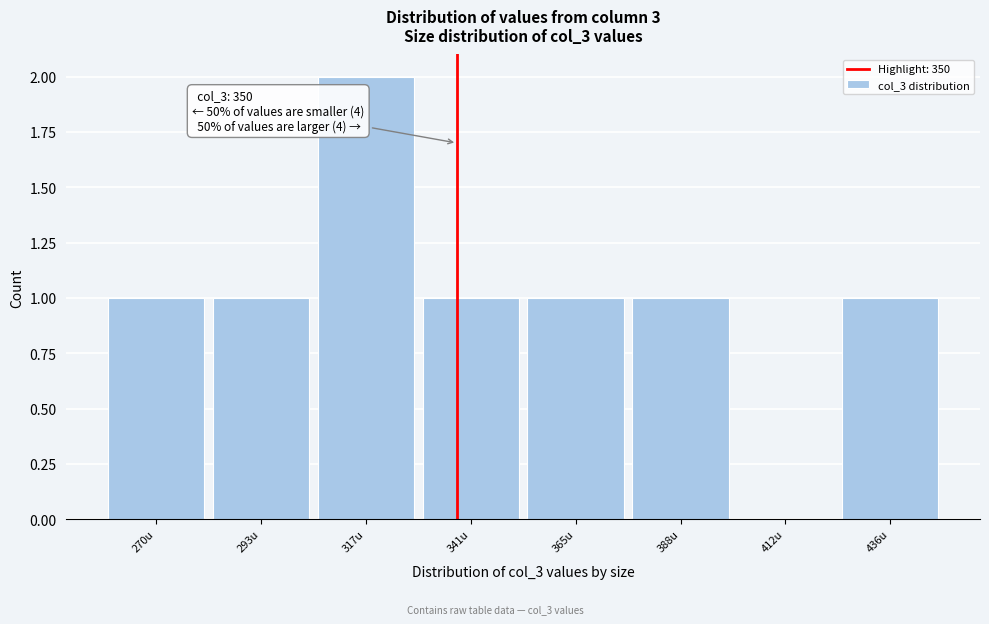

Reading left to right, extract all data points from this chart.

270u=1	293u=1	317u=2	341u=1	365u=1	388u=1	412u=0	436u=1